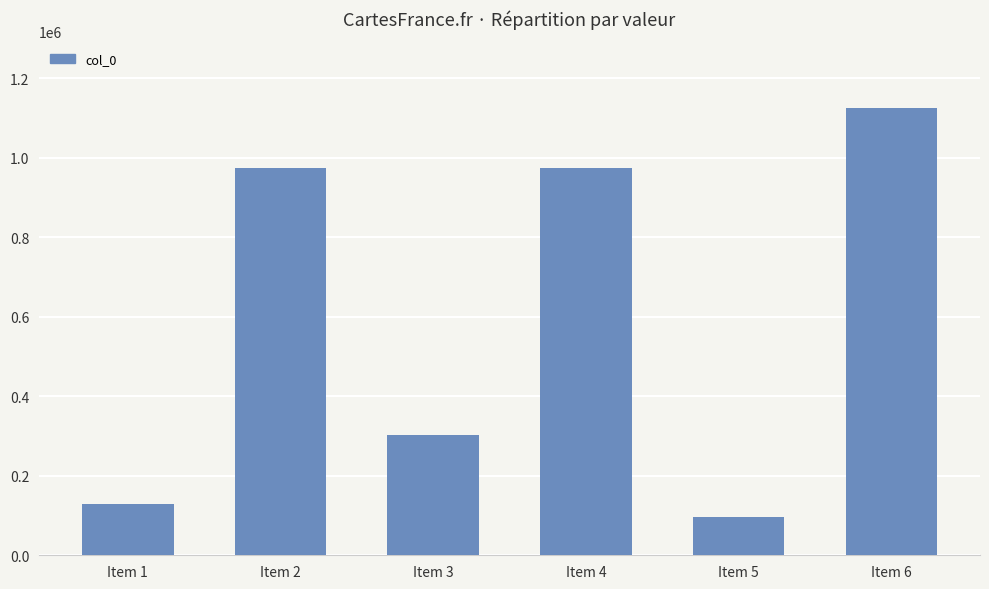

What is the minimum value shown in the chart?

95440